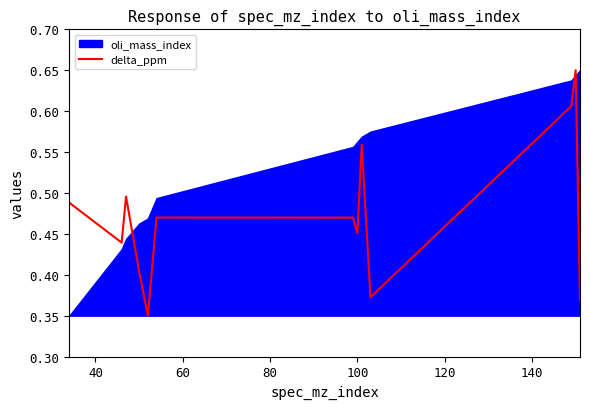

How many lines are shown in the chart?

1